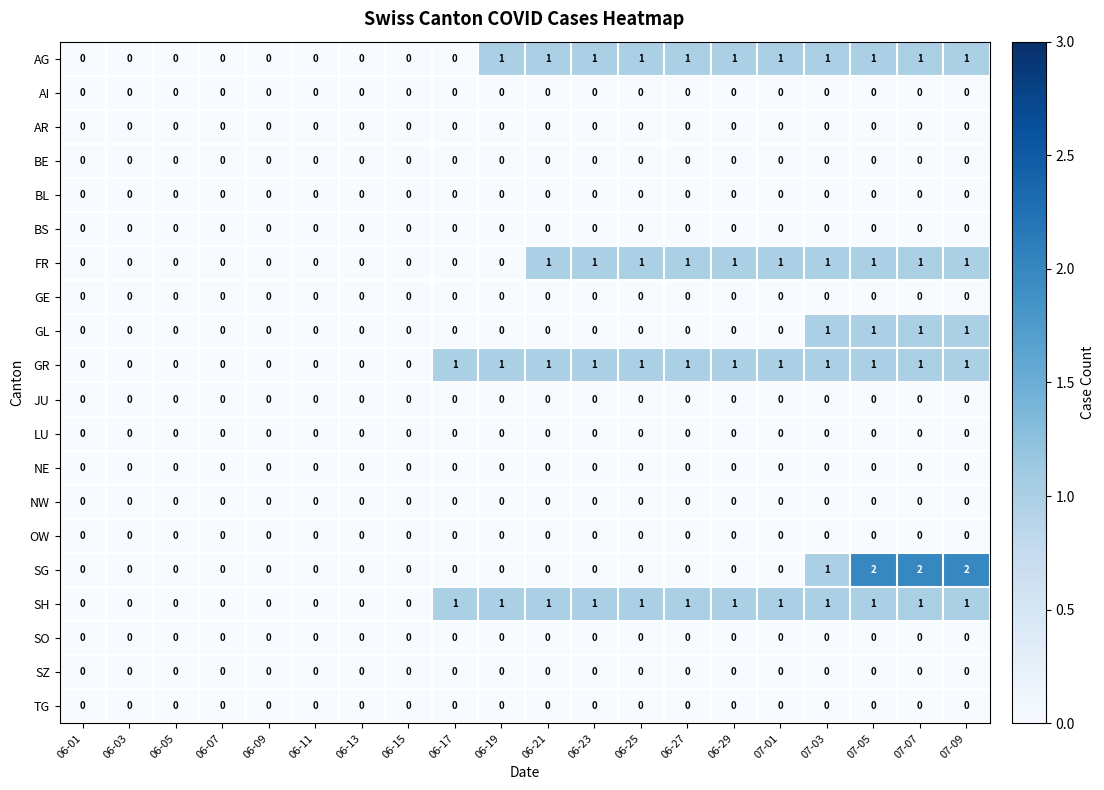

Which series changed the most between 06-21 and 07-09?

SG